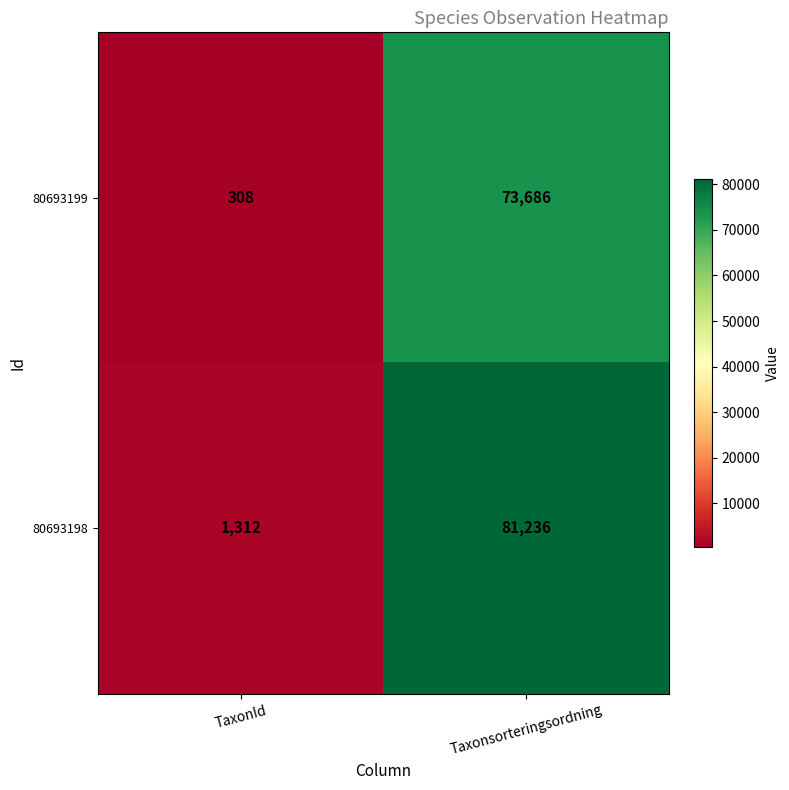

The 80693199 series shows 18656 at Taxonsorteringsordning. True or false?

False